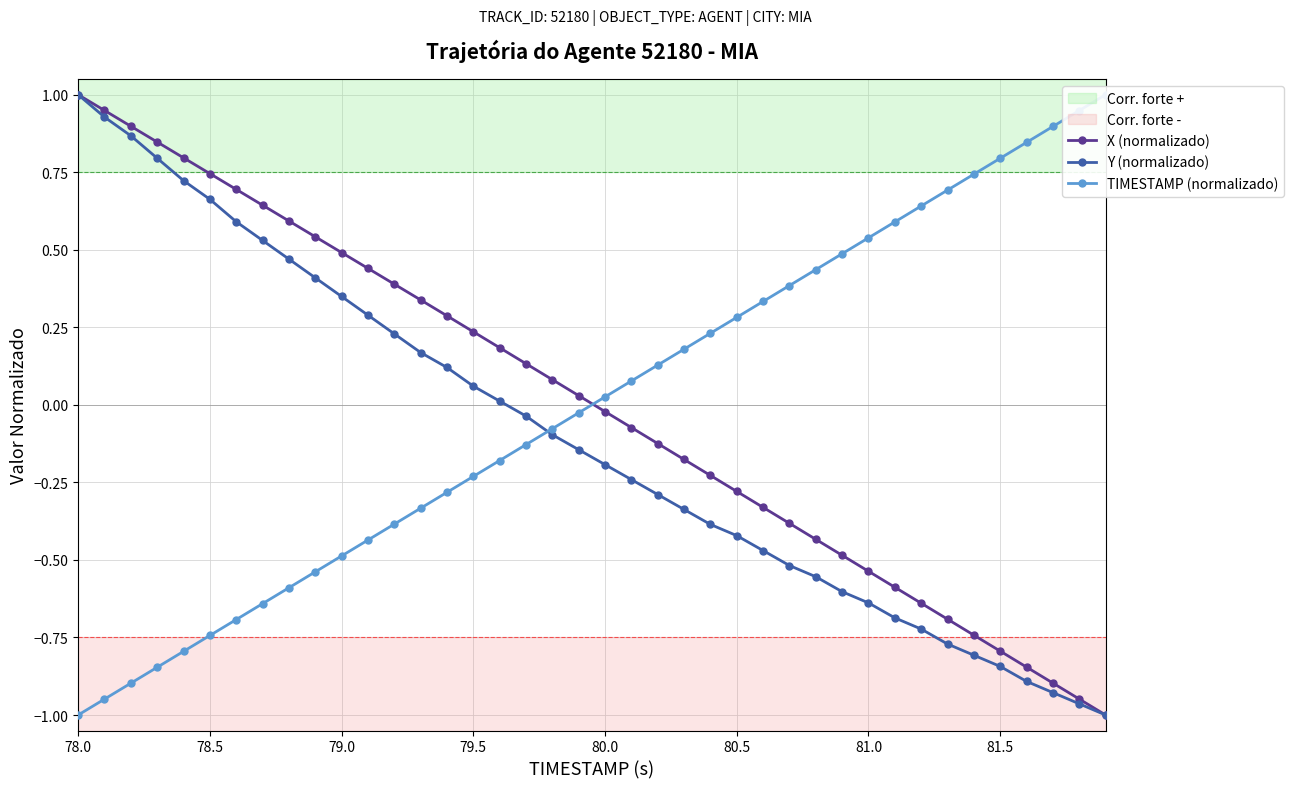

What is the highest value of the X (normalizado) series?

1.0